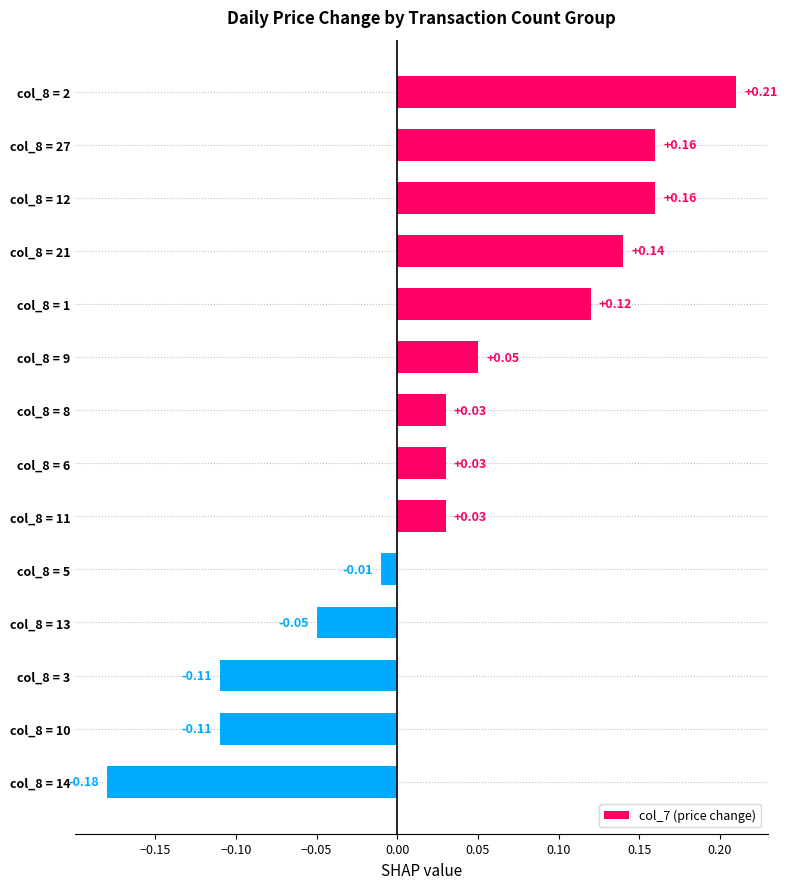

What is the difference between the maximum and minimum values?

0.4